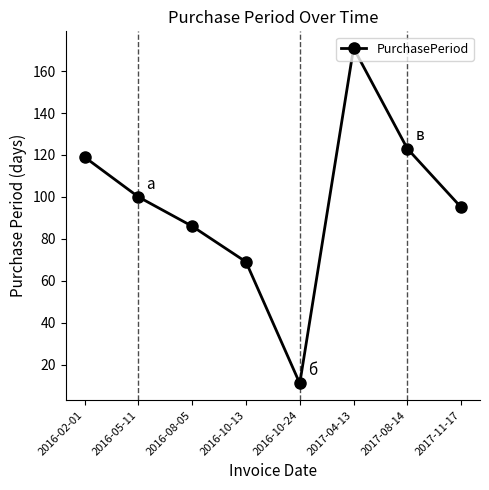

What is the difference between the second highest and minimum values?

112